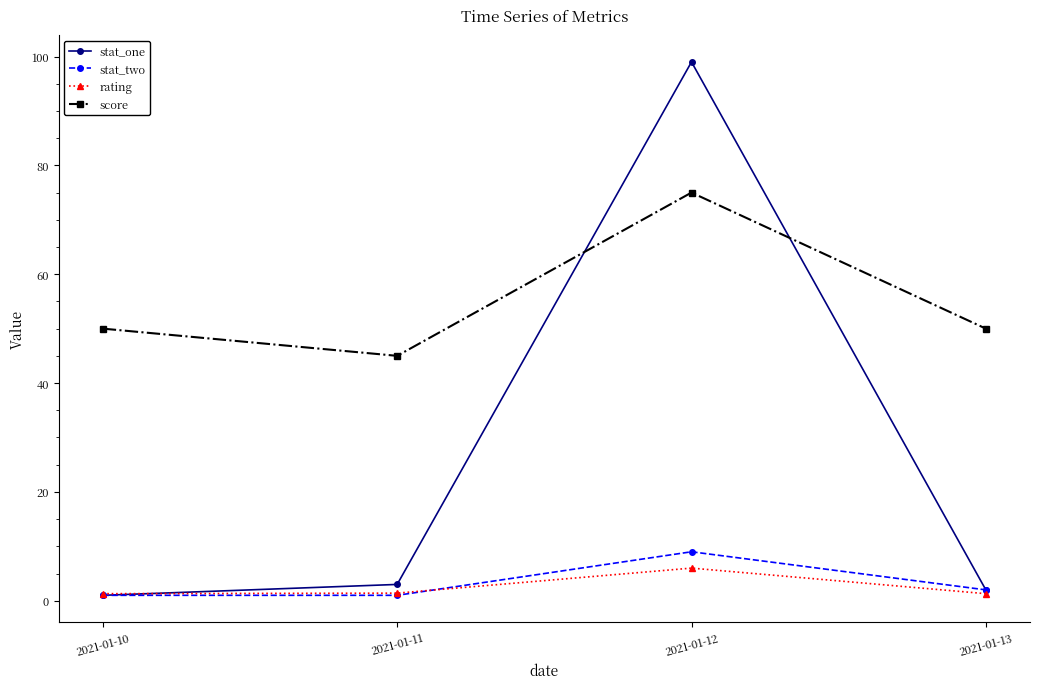

Is it true that score equals 45.0 at 2021-01-11?

True